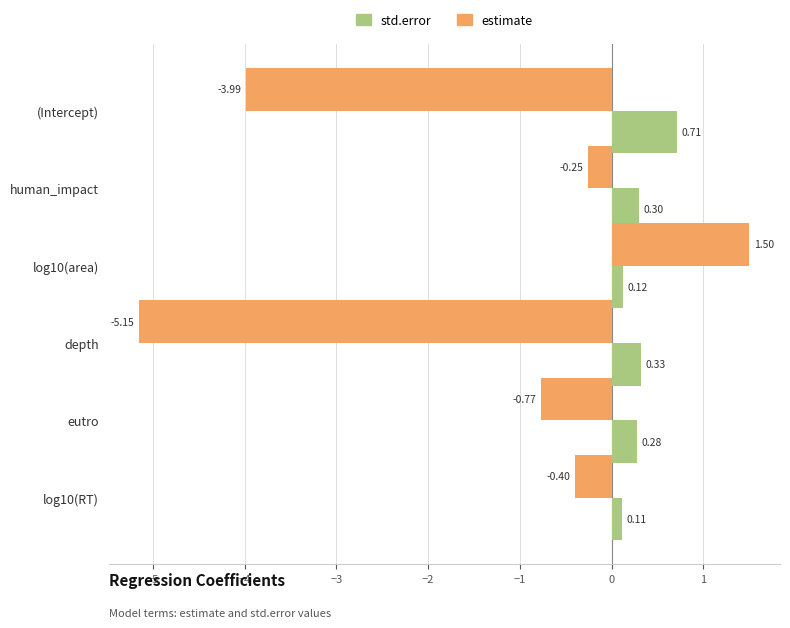

Rank the categories by std.error value from highest to lowest.

(Intercept), depth, human_impact, eutro, log10(area), log10(RT)